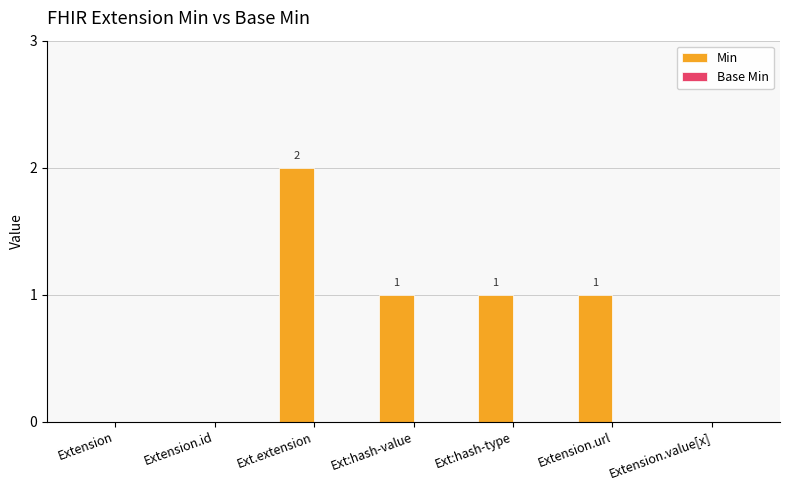

How many values are between 0 and 1?

6